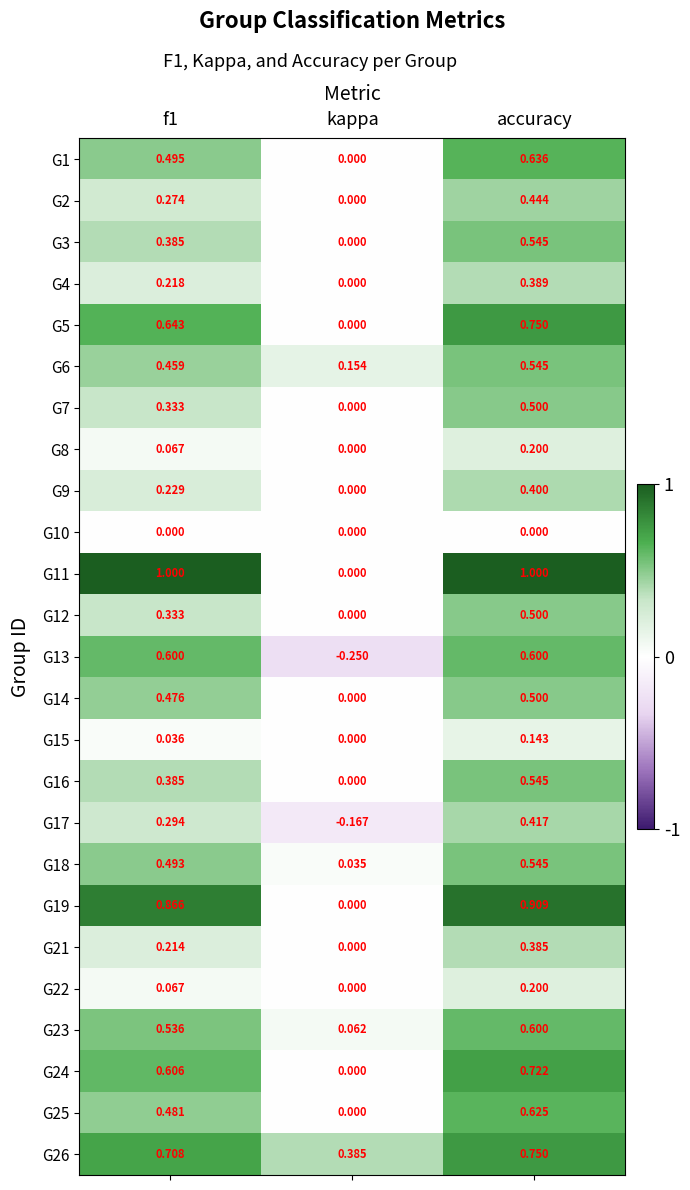

At which label does G6 reach its minimum?

kappa